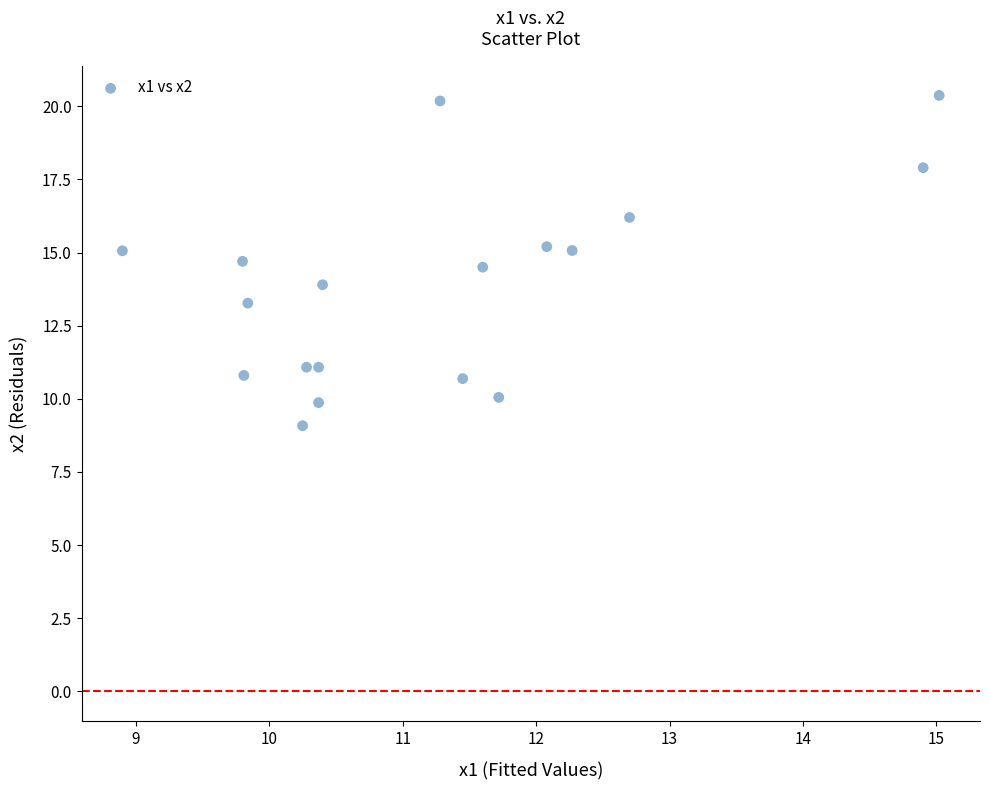

What is the range of Y values (max minus min)?

11.3